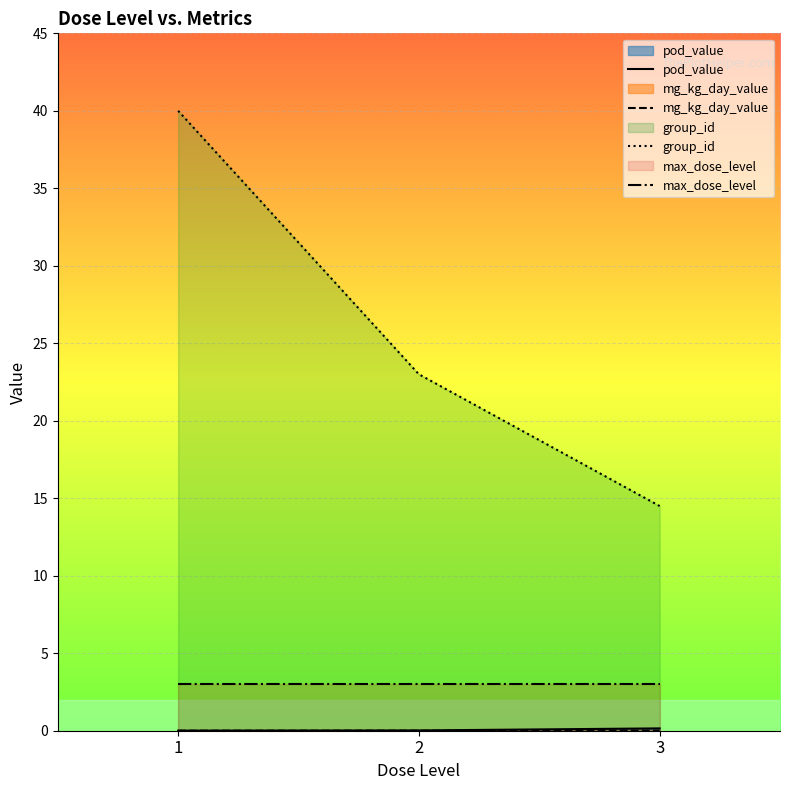

Reading right to left, list all the values displayed in this chart.

pod_value: 0.1	0.0	0.0
mg_kg_day_value: 0.0	0.0	0.0
group_id: 14.5	23.0	40.0
max_dose_level: 3.0	3.0	3.0